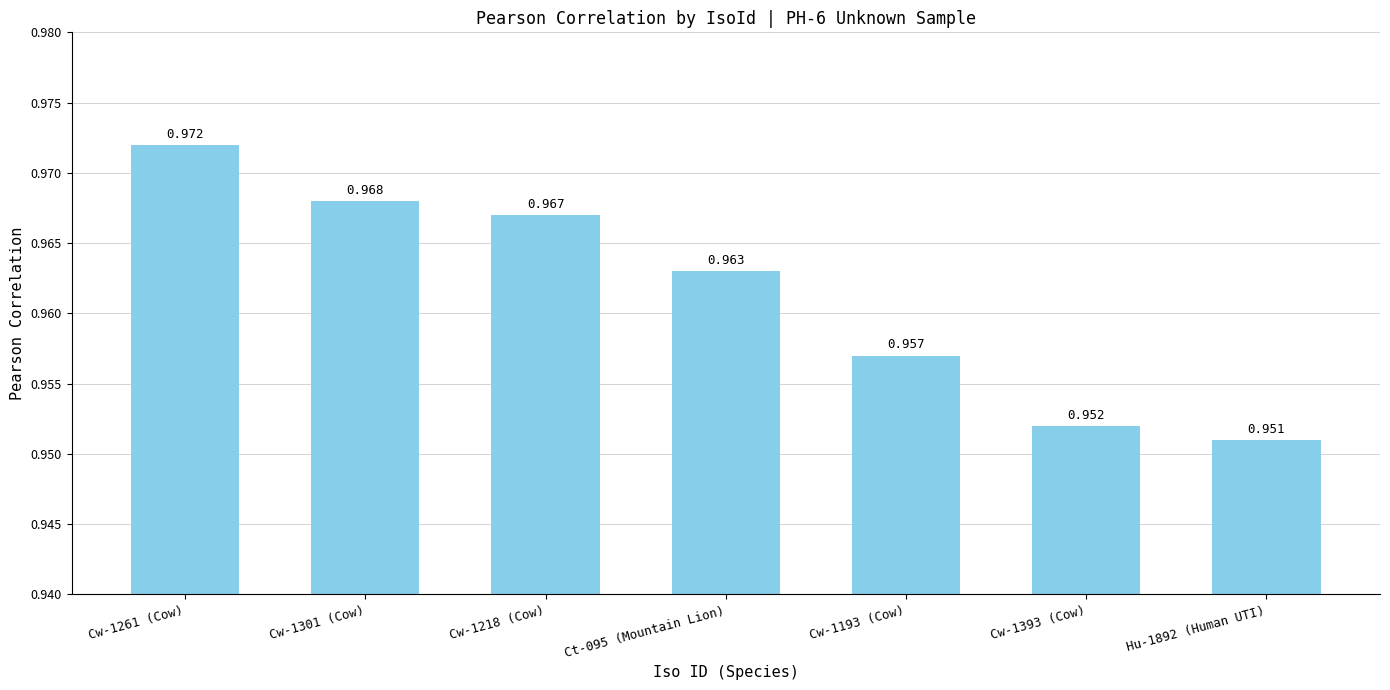

True or false: the data shows 1.5 at Cw-1393 (Cow).

False